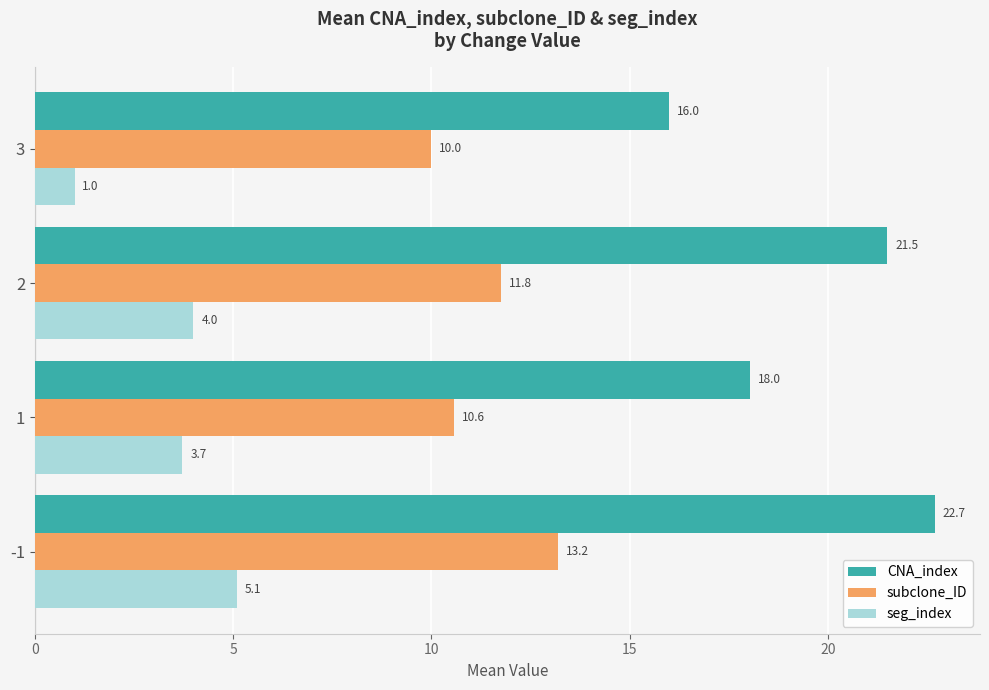

The CNA_index series shows 22.7 at -1. True or false?

True